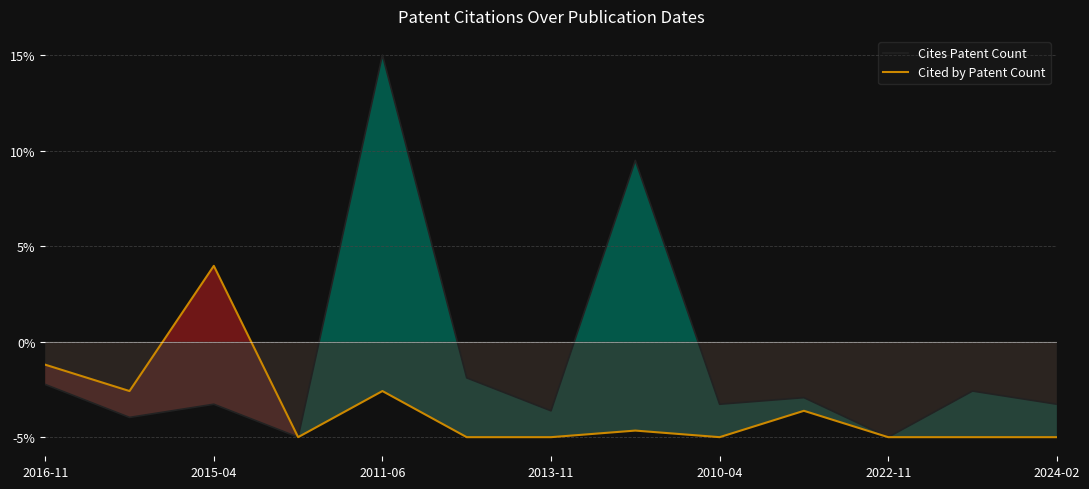

Rank the series by their maximum value, from lowest to highest.

Cited by Patent Count, Cites Patent Count